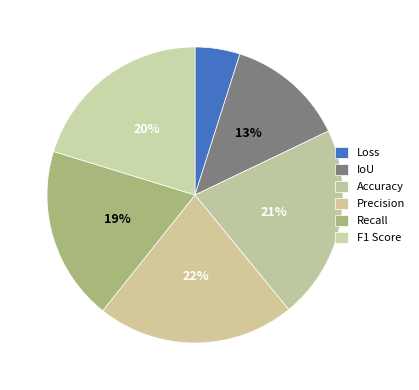

What percentage is the Recall slice, to the nearest percent?

19%